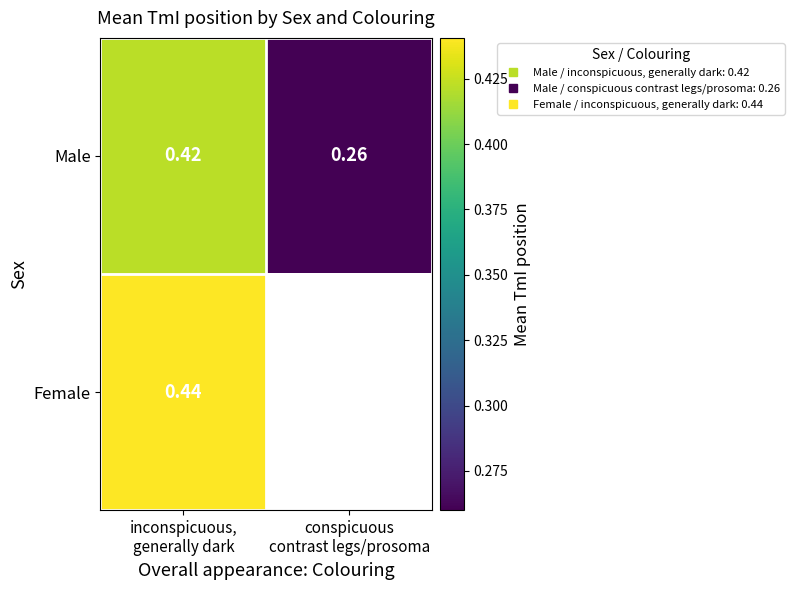

Which category has the lowest value in the Male series?

conspicuous contrast legs/prosoma